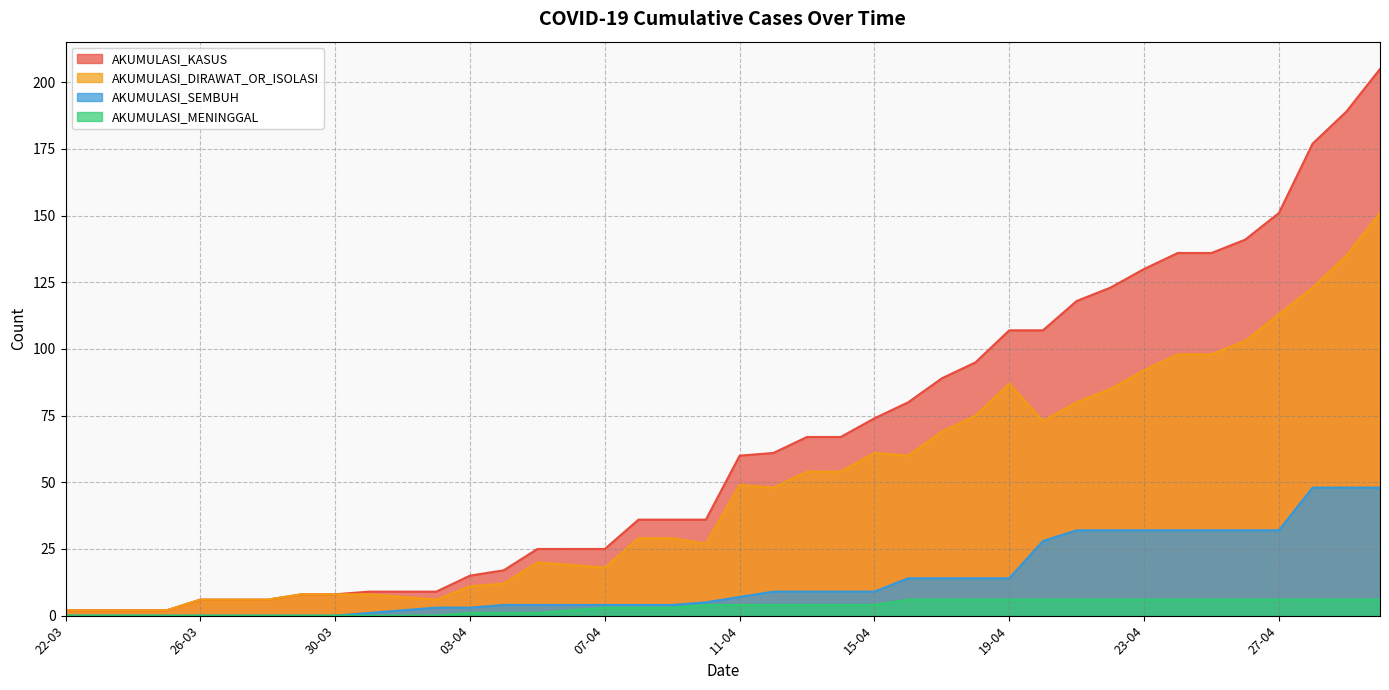

Which series changed the most between 17-04 and 29-04?

AKUMULASI_KASUS